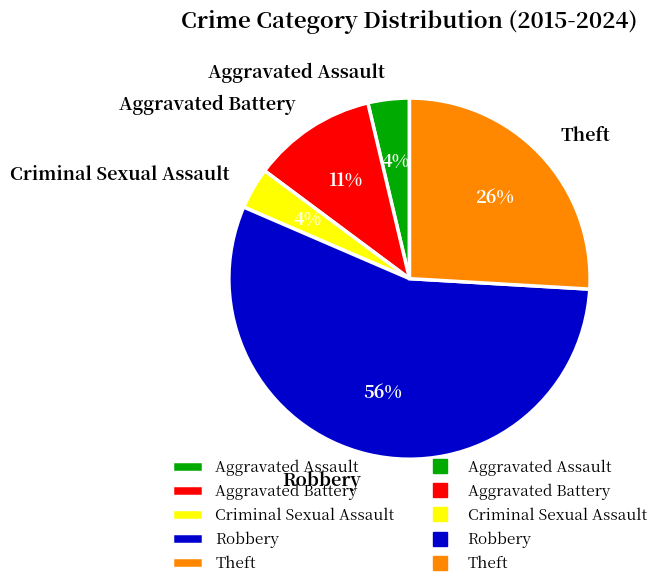

To the nearest percent, what portion does Theft represent?

26%